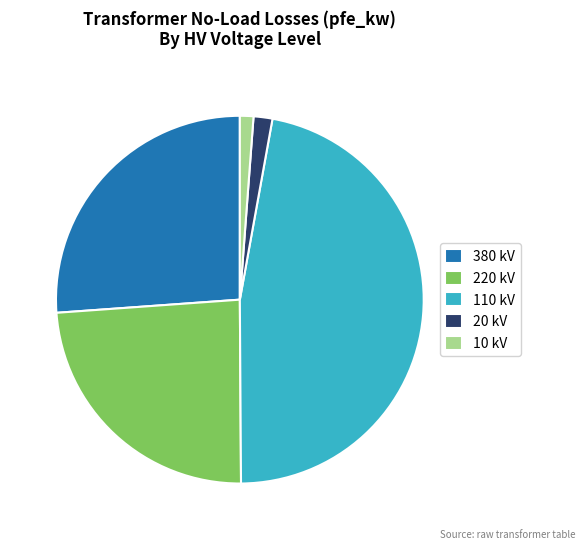

Which slice is the largest?

110 kV